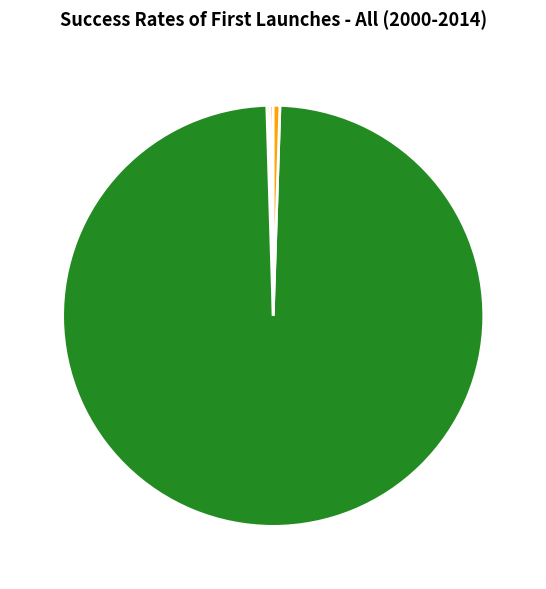

The Training Time slice represents 89% of the pie. True or false?

False